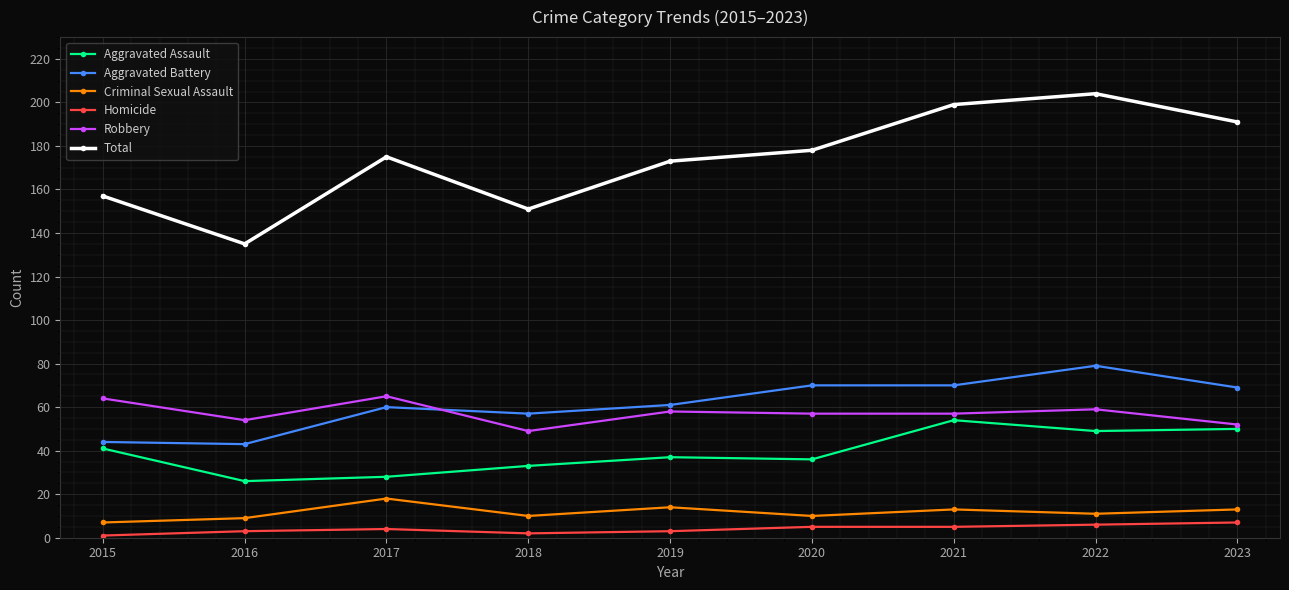

Rank the series at 2021 from lowest to highest value.

Homicide, Criminal Sexual Assault, Aggravated Assault, Robbery, Aggravated Battery, Total